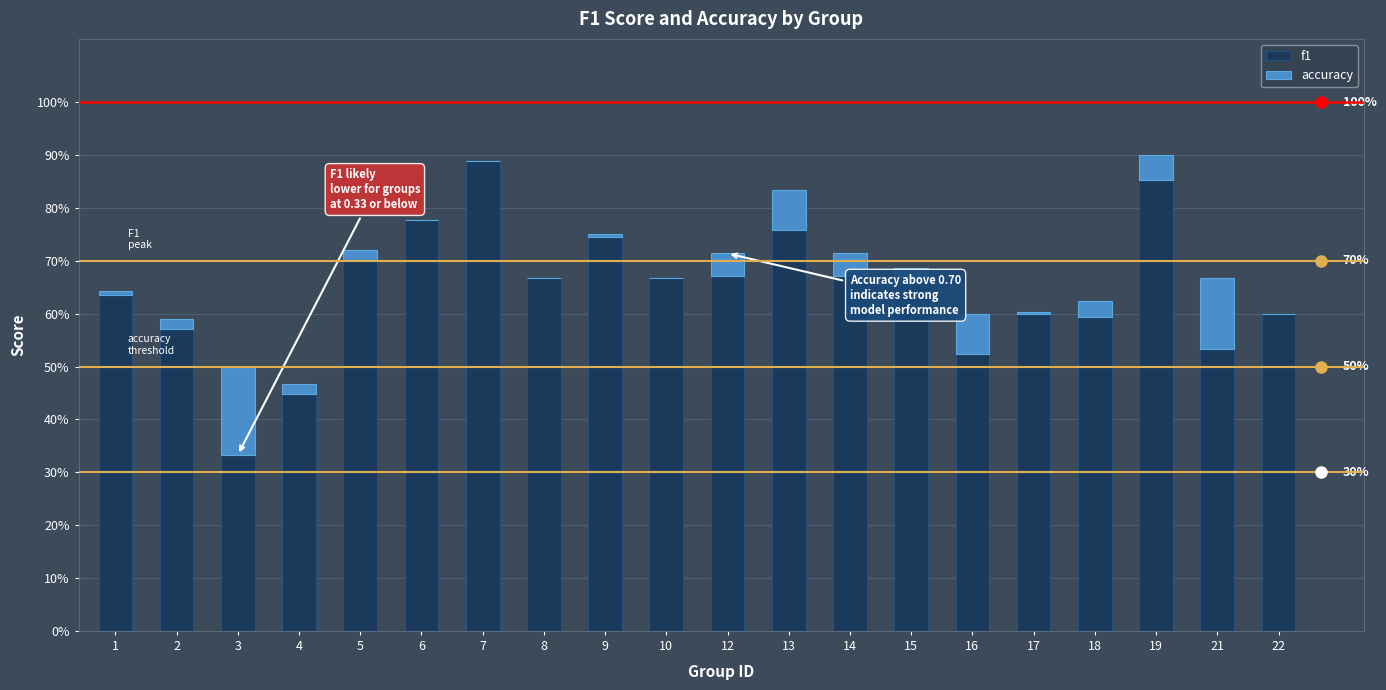

Which series has the largest range (max minus min)?

f1